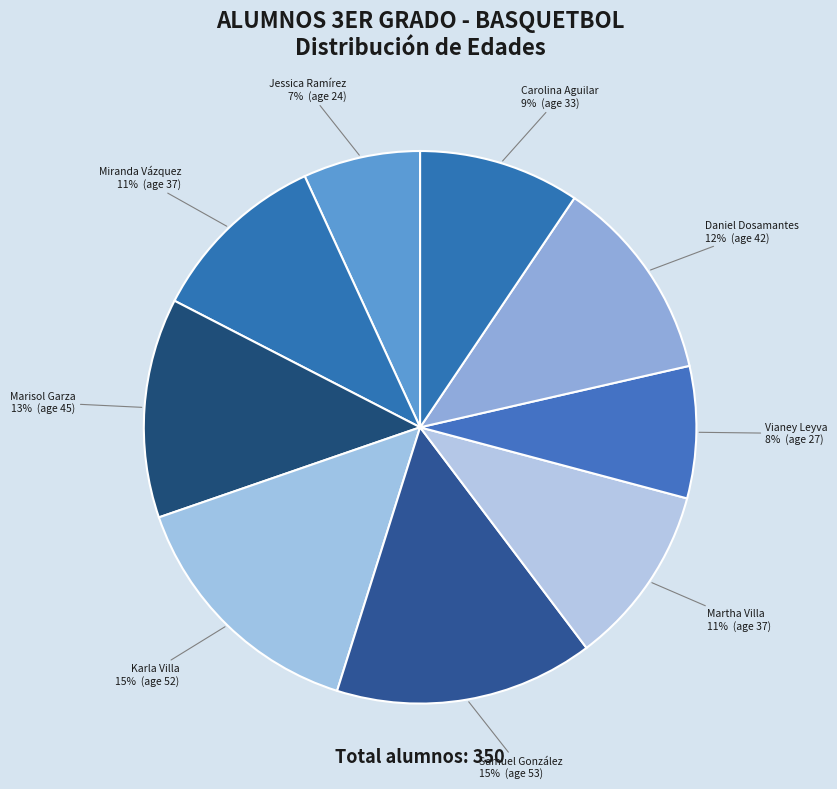

Count the number of slices in the pie.

9